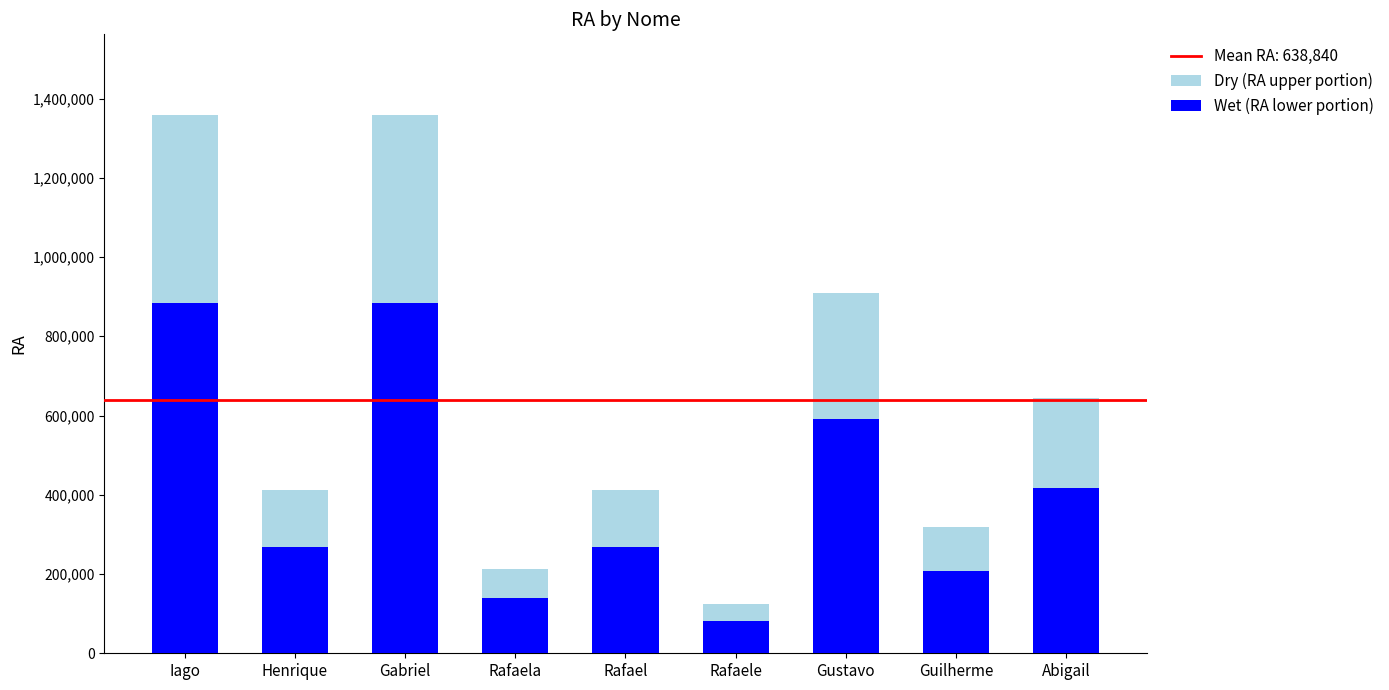

Is it true that Dry (RA upper portion) equals 318927.0 at Guilherme?

True